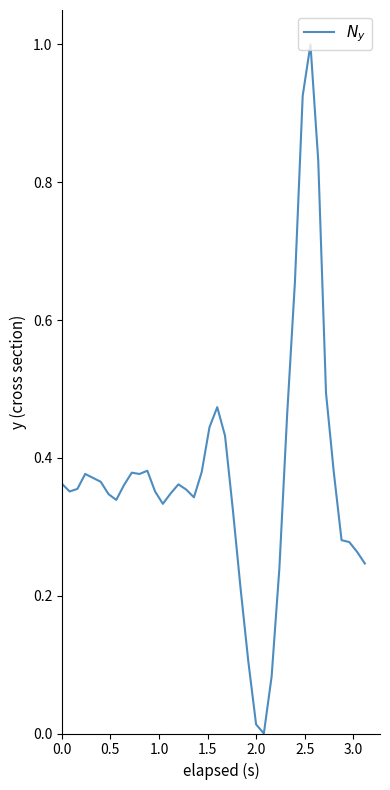

What is the difference between the maximum and minimum values?

1.0